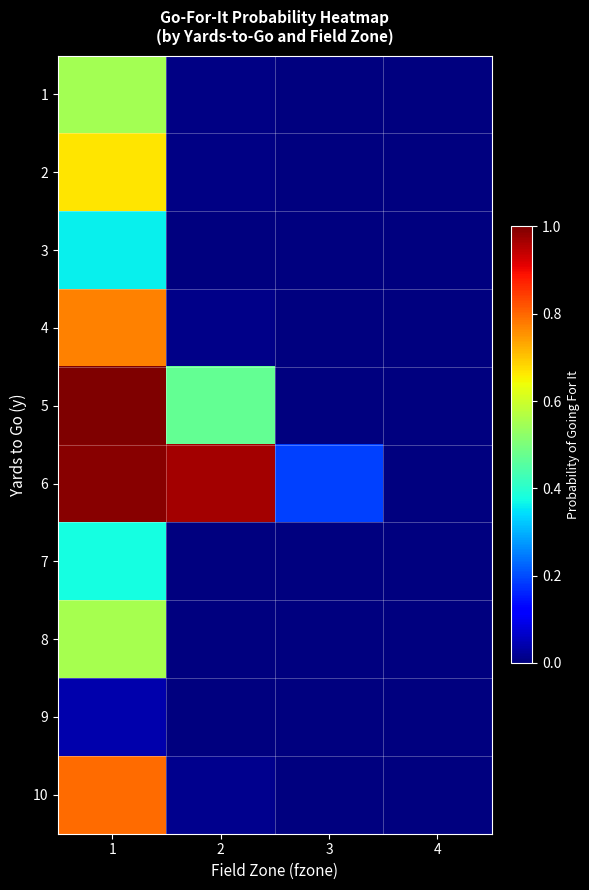

At how many categories does at least one series exceed 0?

3